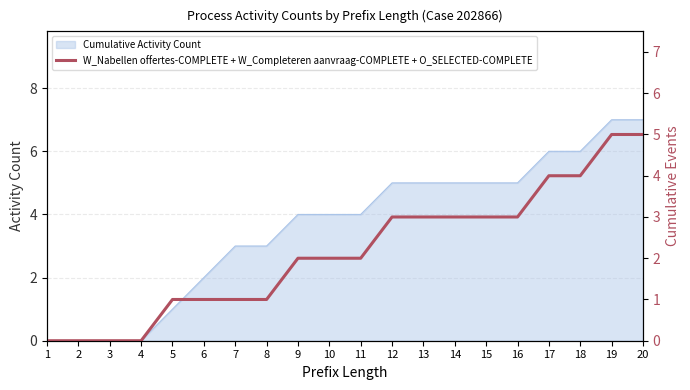

Is it true that Cumulative Activity Count equals 2 at 7?

False